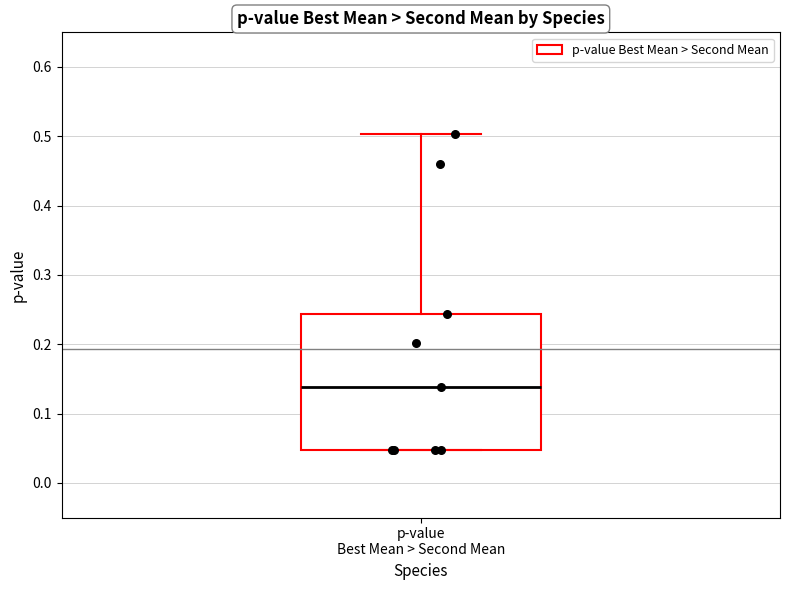

Where is the upper edge of the box for p-value Best Mean > Second Mean on the y-axis? The values are not printed on the chart, so give them approximately, as read against the axis.

0.24